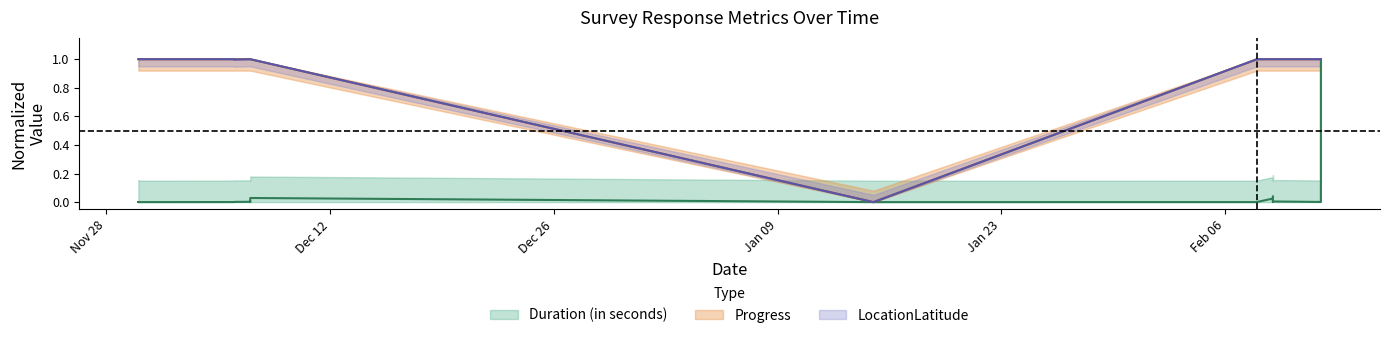

How many series are shown in this chart?

3